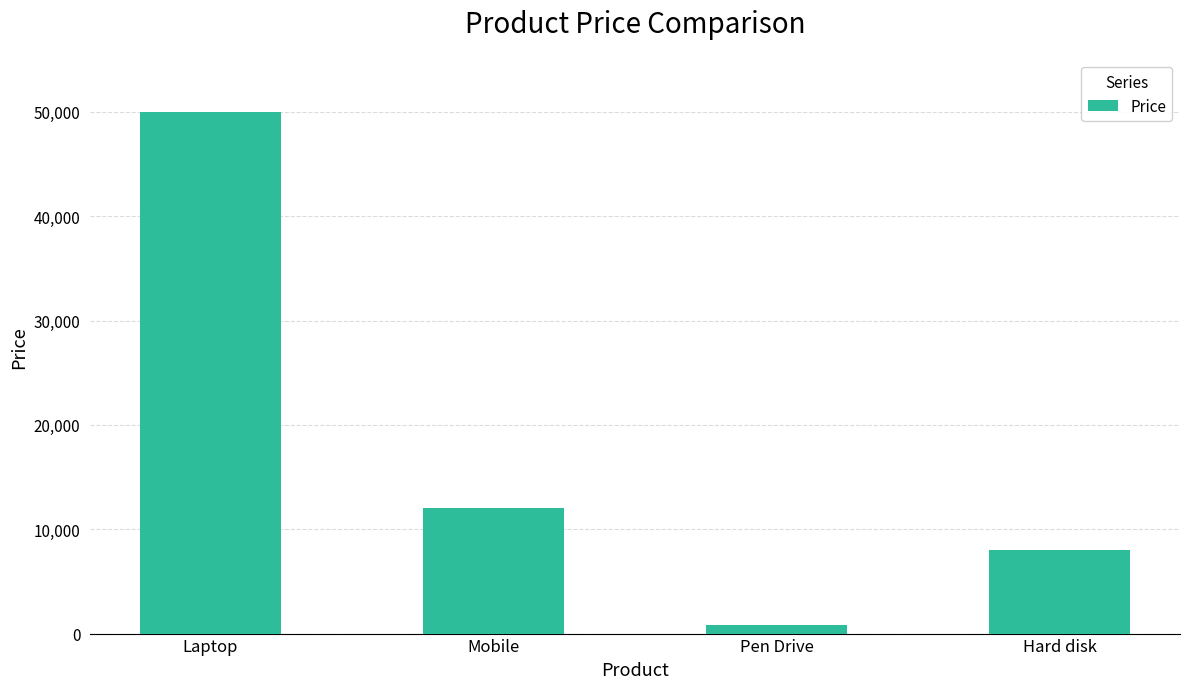

Which category has the lowest value across all series?

Pen Drive